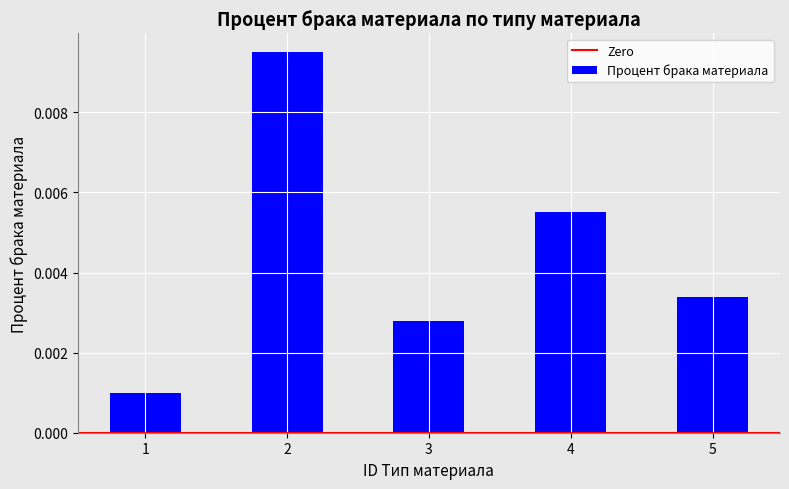

Which label corresponds to the smallest value in the chart?

1